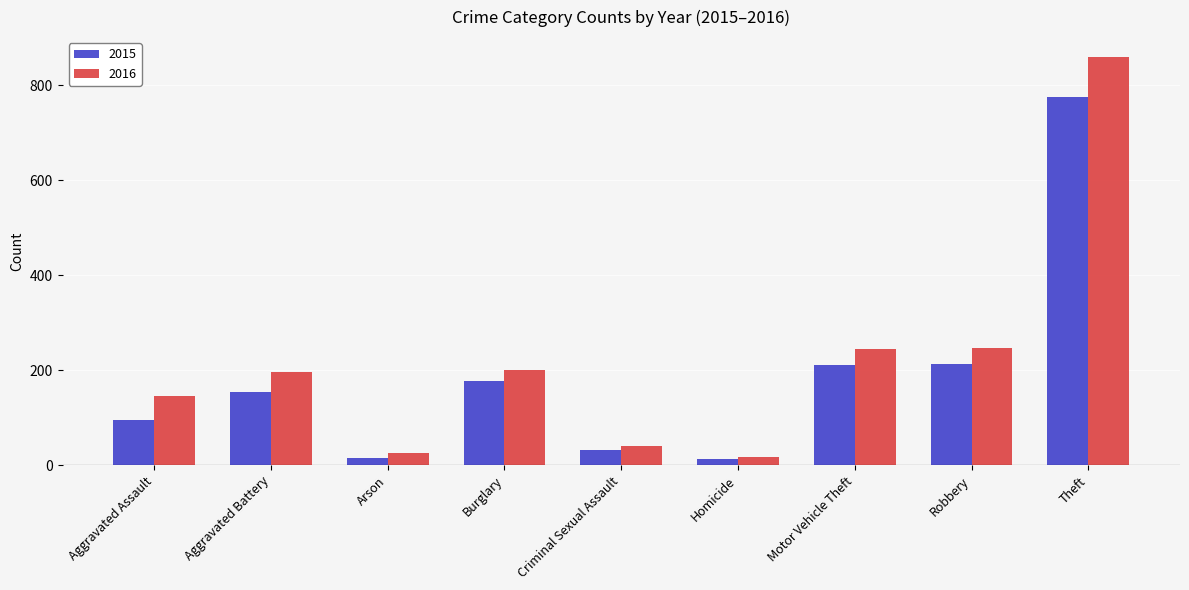

How many groups of bars are there?

9